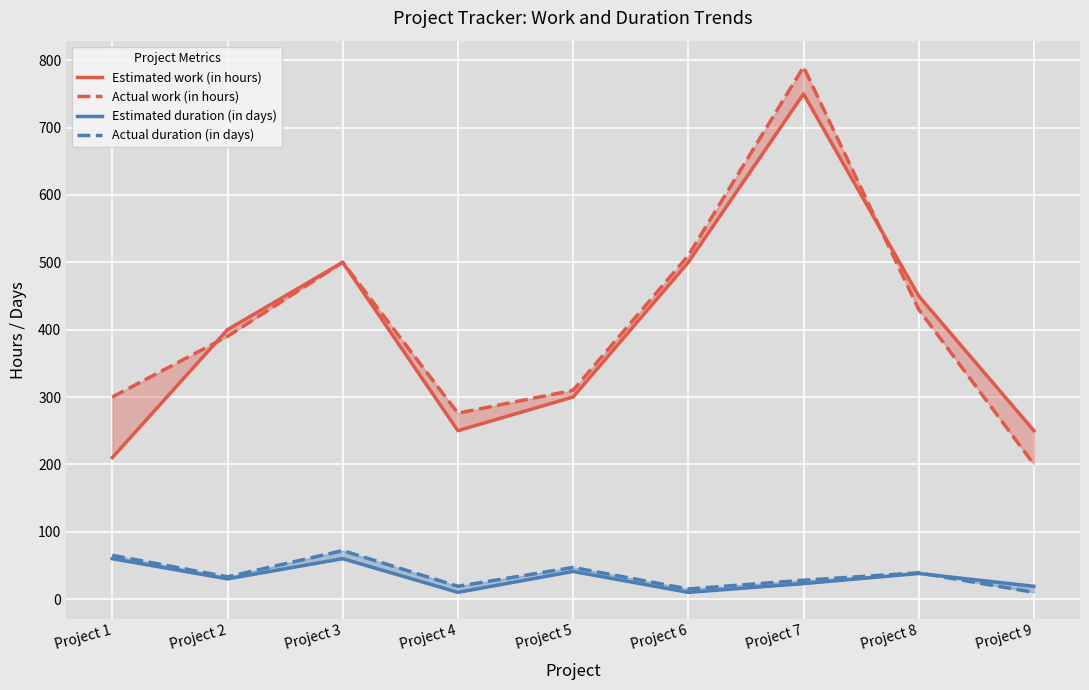

Which series has the largest total across all categories?

Actual work (in hours)